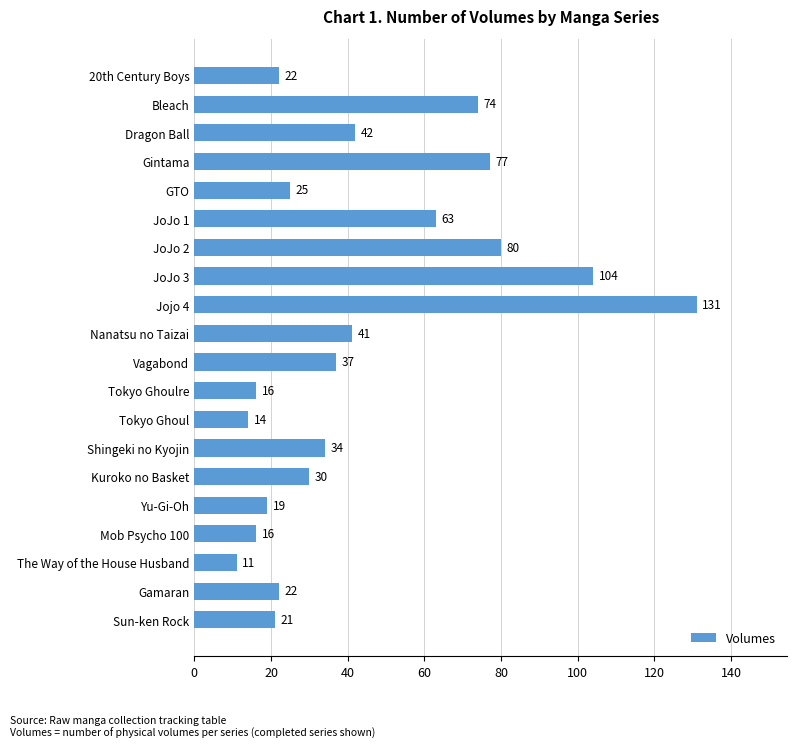

Reading top to bottom, transcribe all the data shown in this chart.

20th Century Boys=22	Bleach=74	Dragon Ball=42	Gintama=77	GTO=25	JoJo 1=63	JoJo 2=80	JoJo 3=104	Jojo 4=131	Nanatsu no Taizai=41	Vagabond=37	Tokyo Ghoulre=16	Tokyo Ghoul=14	Shingeki no Kyojin=34	Kuroko no Basket=30	Yu-Gi-Oh=19	Mob Psycho 100=16	The Way of the House Husband=11	Gamaran=22	Sun-ken Rock=21